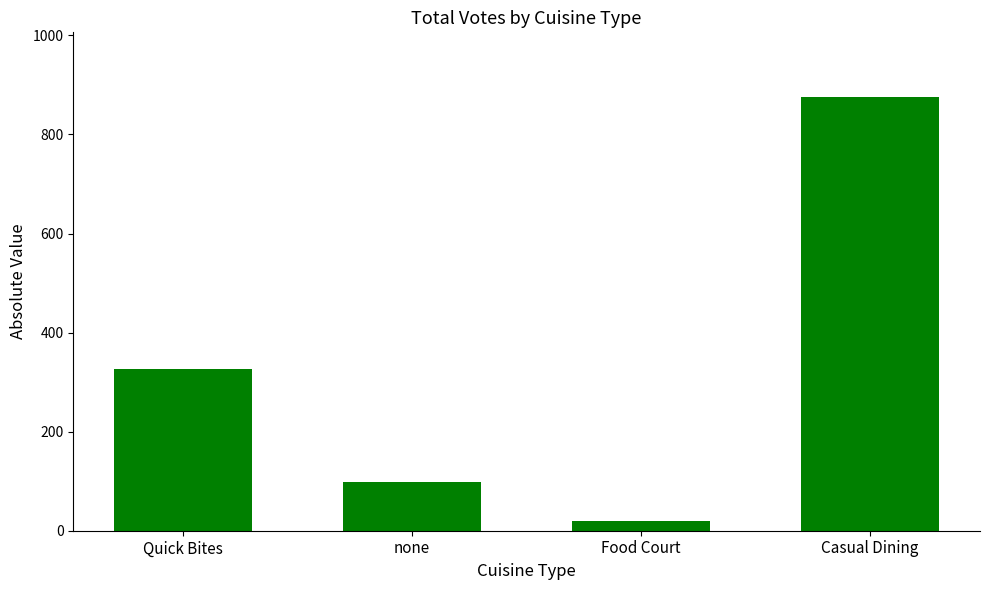

Reading left to right, transcribe all the data shown in this chart.

Quick Bites=326	none=98	Food Court=20	Casual Dining=875